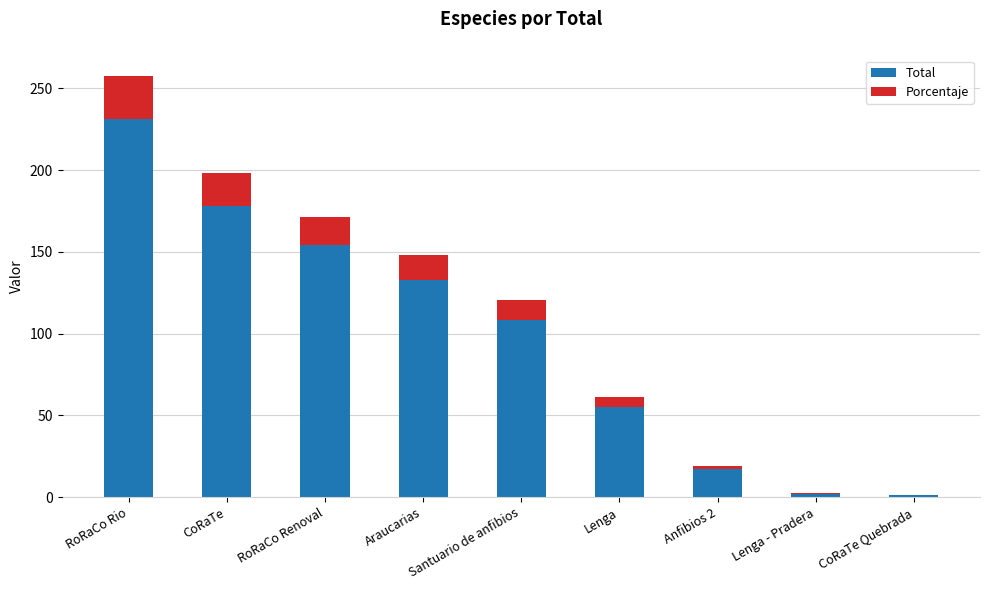

What is the approximate value of Total at Araucarias?

133.0